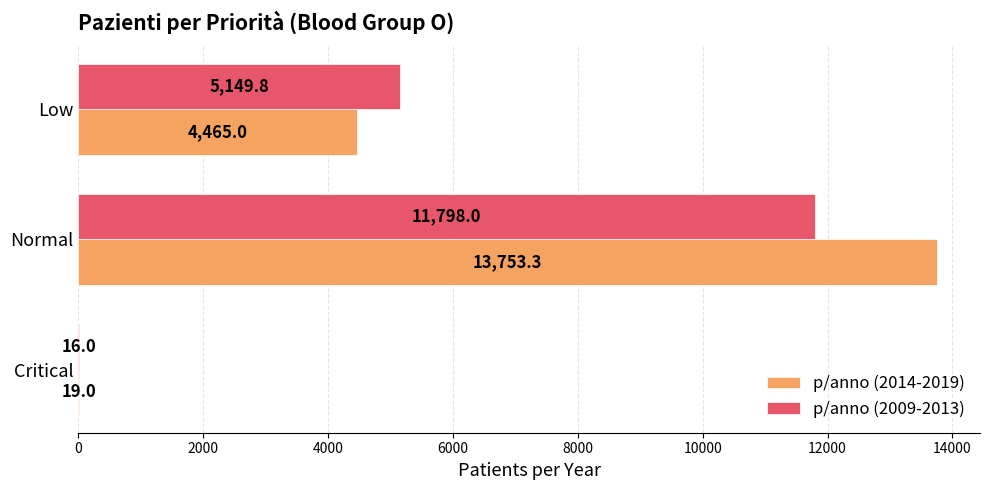

At which label is p/anno (2014-2019) closest to 6886?

Low